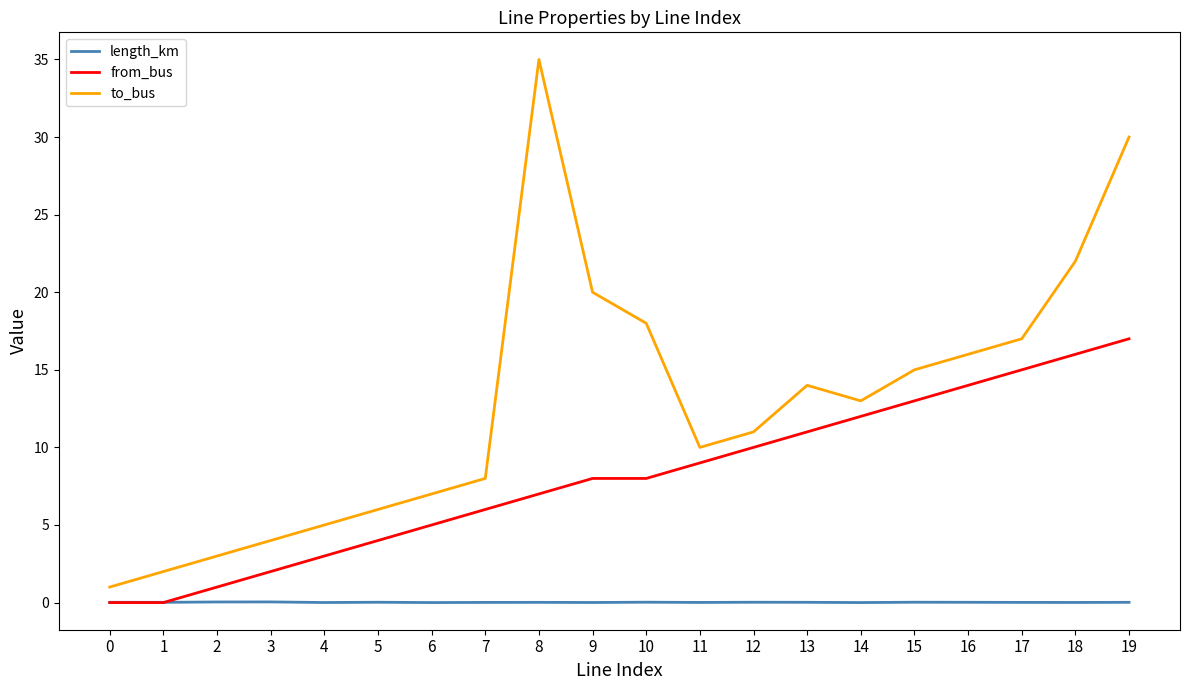

How many categories are shown in the chart?

20